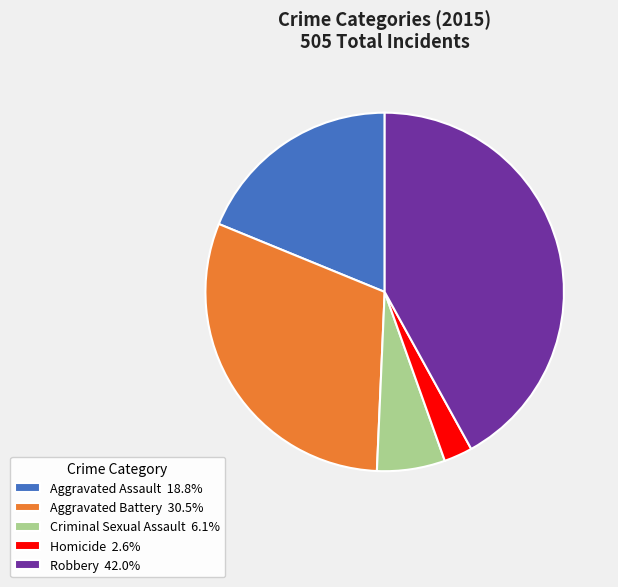

Approximately how many times larger is the value at Homicide 2.6% compared to Criminal Sexual Assault 6.1%?

0.4